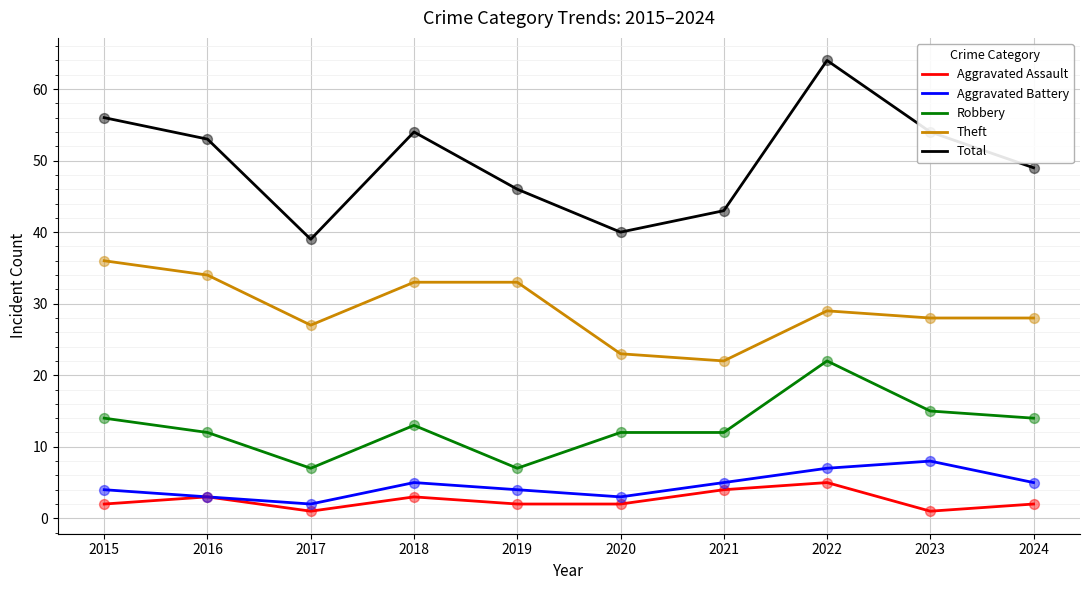

What is the total value across all series at 2017?

76